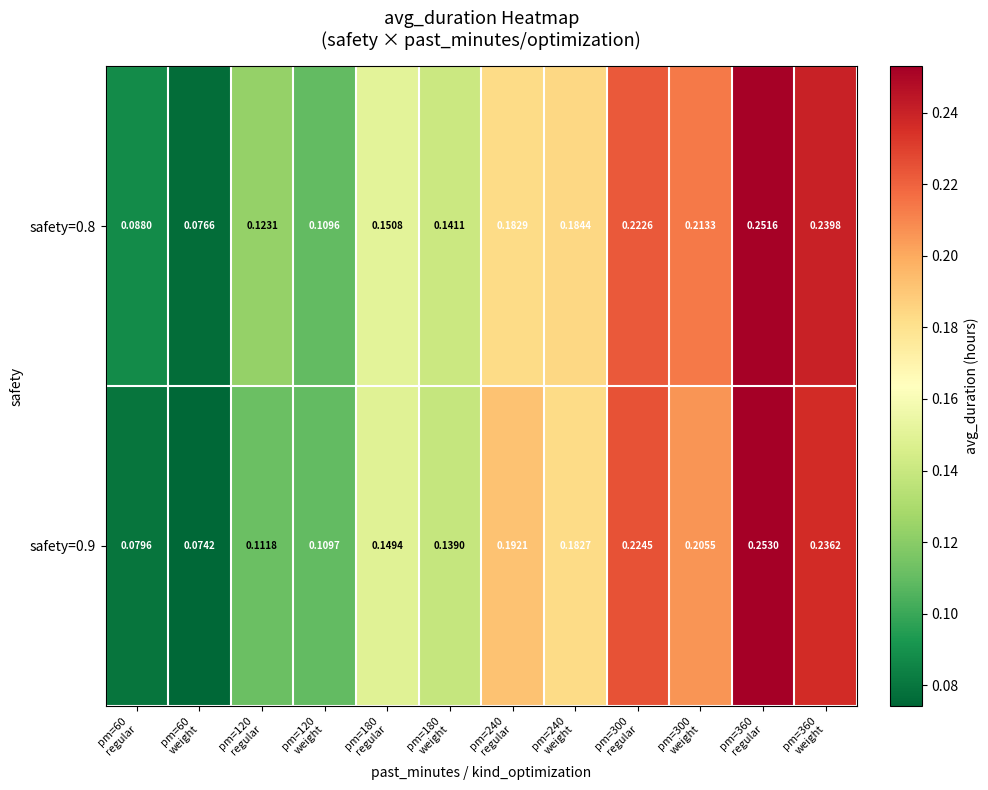

Which series has the largest total across all categories?

safety=0.8